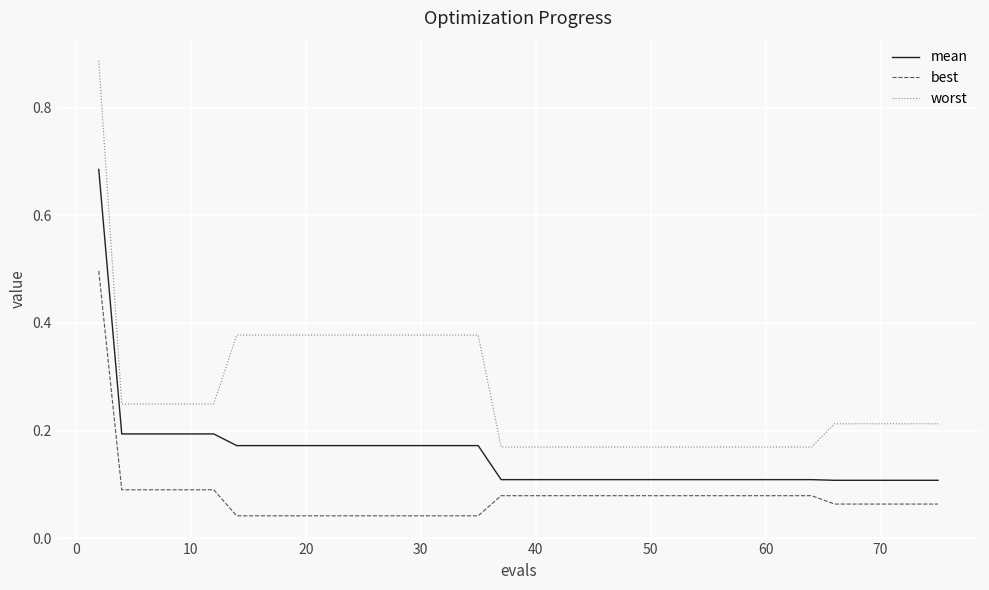

True or false: worst and best intersect in this chart.

False